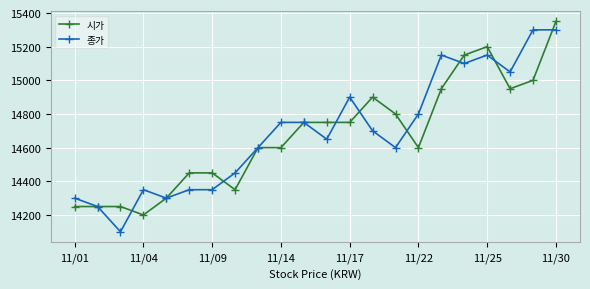

True or false: 시가 has more than 0 points higher than both neighbors.

True